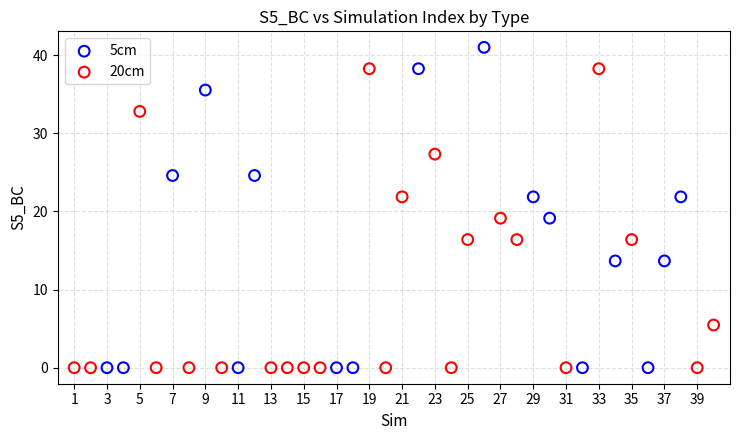

Which series has the widest spread of Y values?

5cm